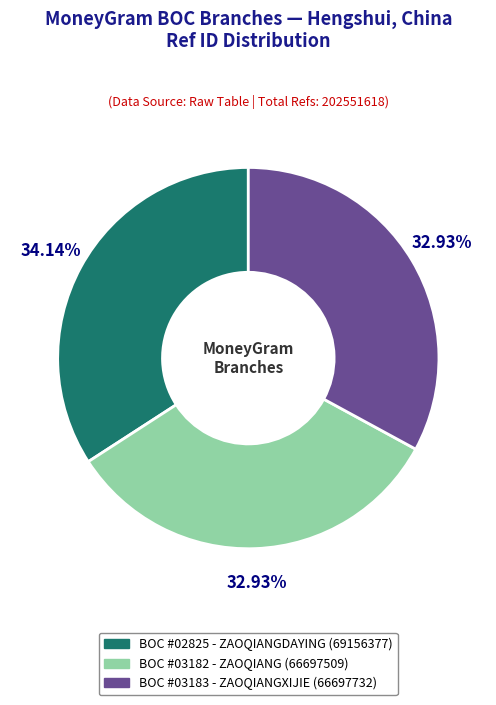

Is there any slice that represents more than half of the pie?

No